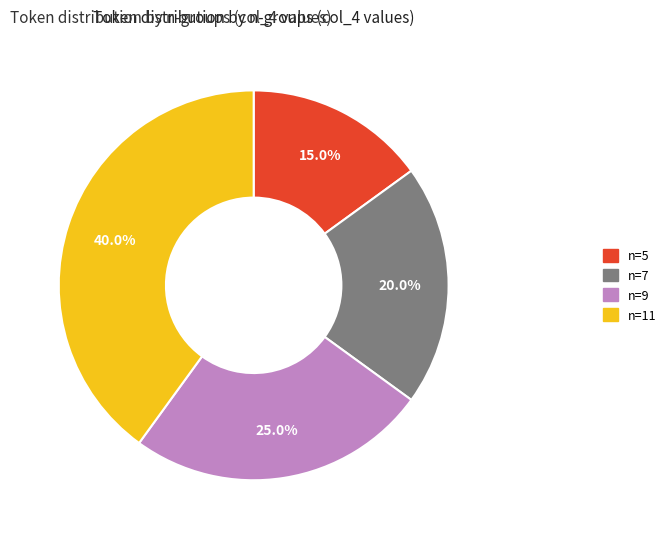

To the nearest percent, what percentage of the pie is n=11?

40%